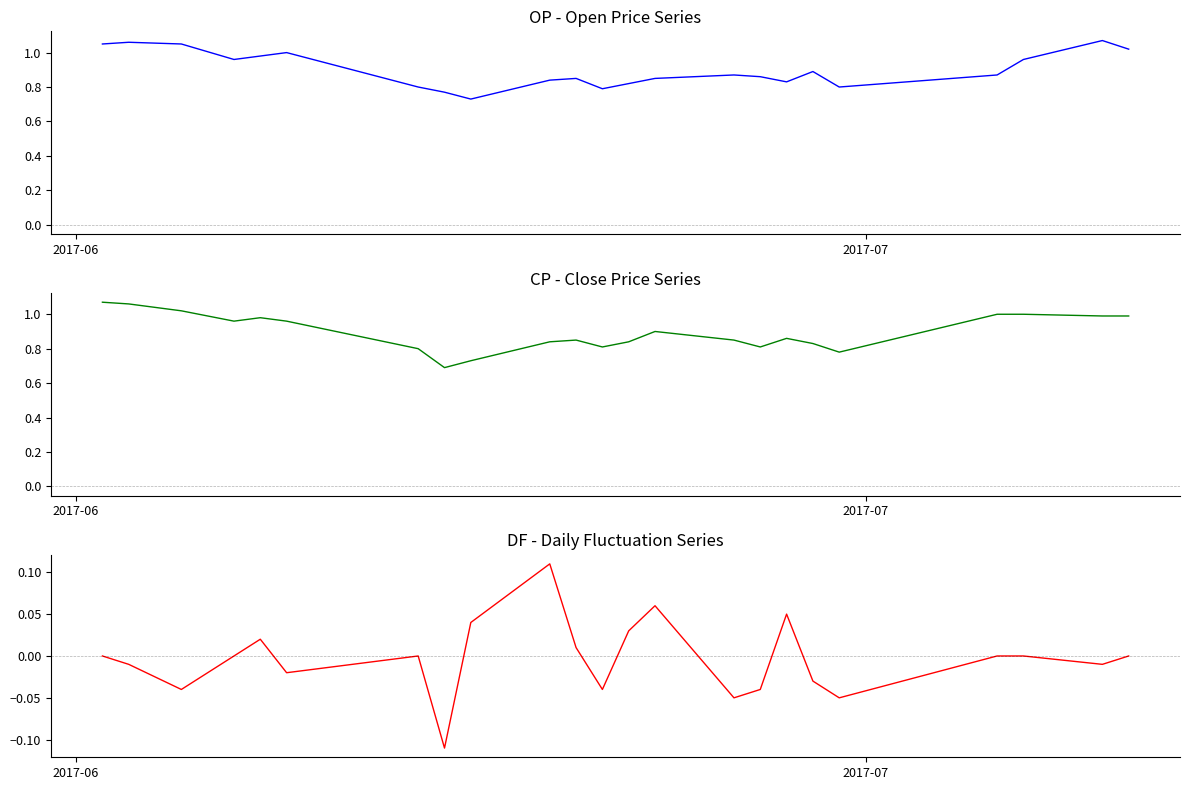

After their last crossing, which series has the higher values: OP or CP?

OP